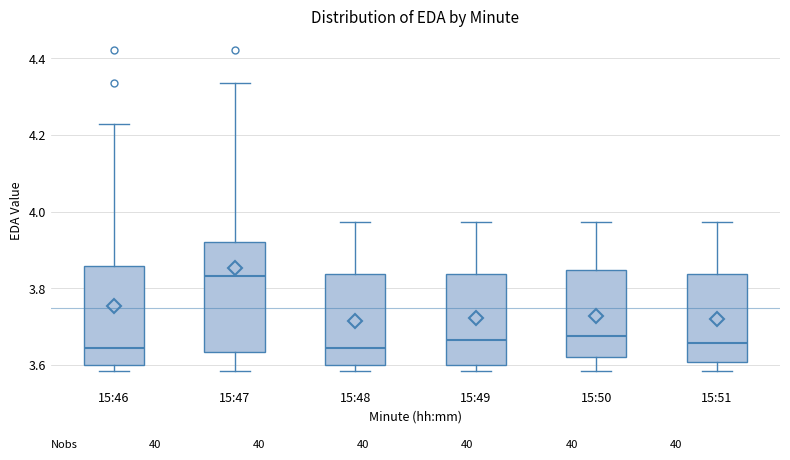

Which box is the tallest, from its lower edge to its upper edge?

15:47